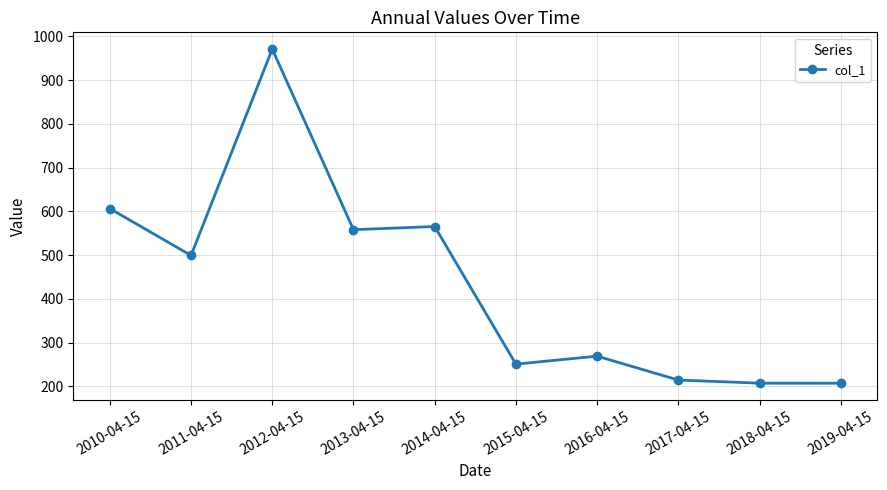

What is the sum of the values at 2011-04-15 and 2018-04-15?

707.0